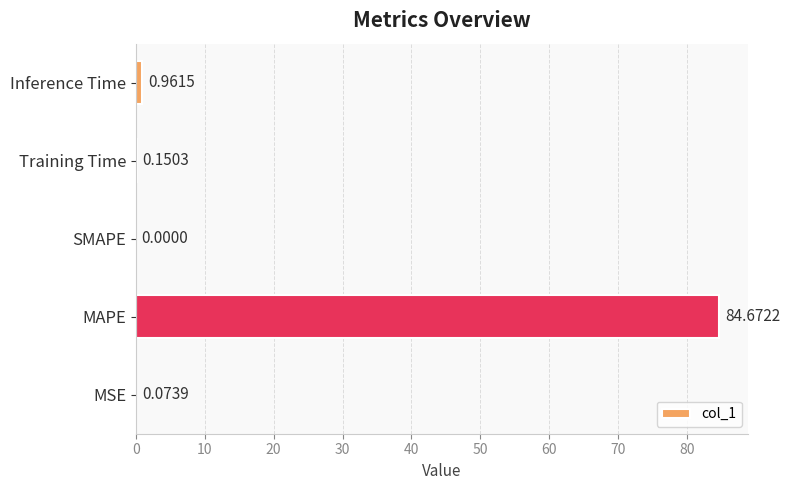

What is the sum of all values?

85.9